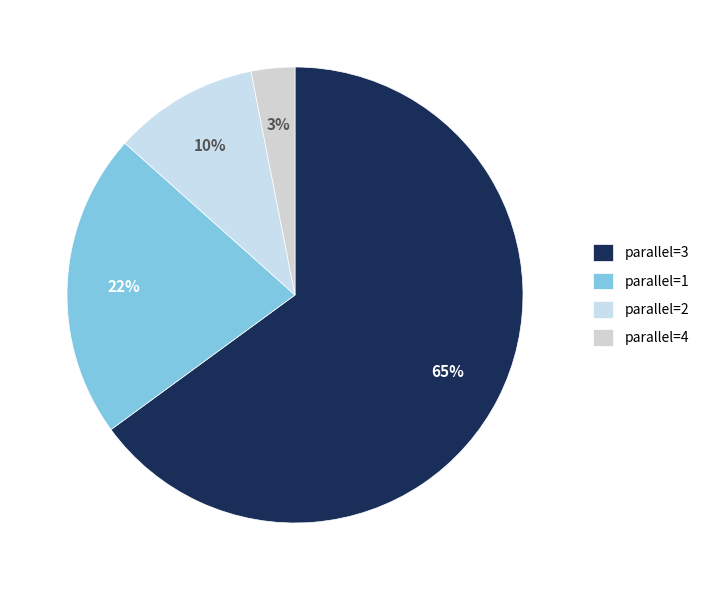

Is the sum of parallel=3 and parallel=1 greater than half?

Yes